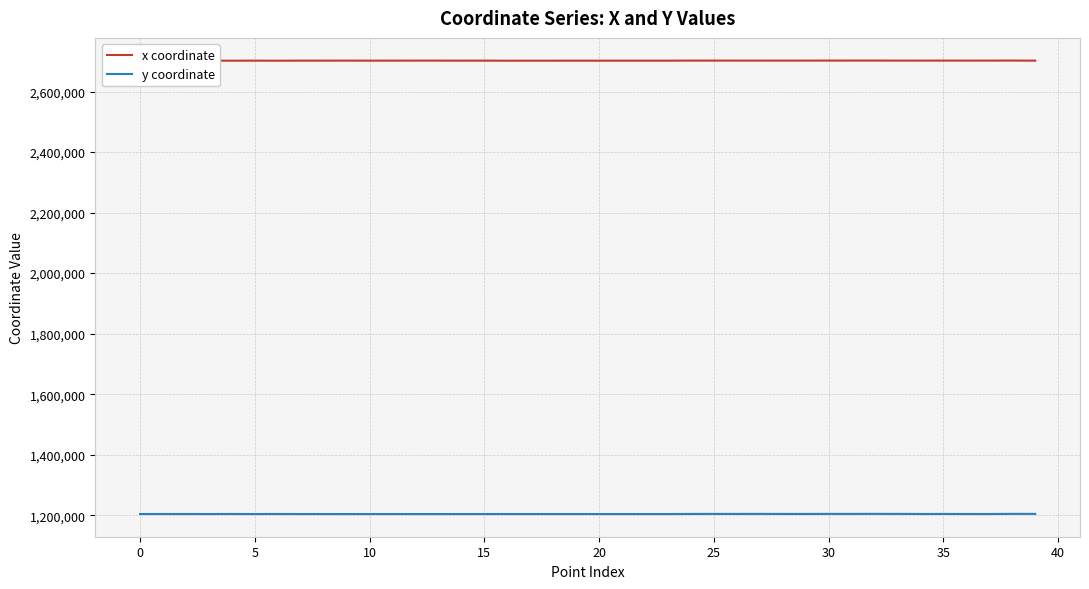

What is the maximum value for x coordinate?

2702631.7